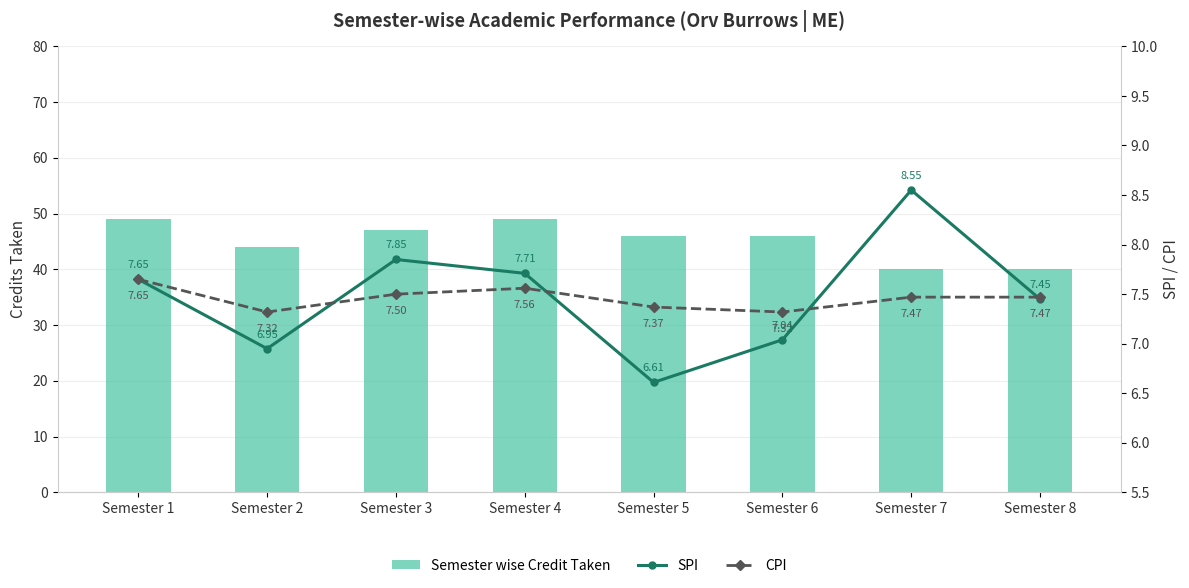

How many categories are shown in the chart?

8